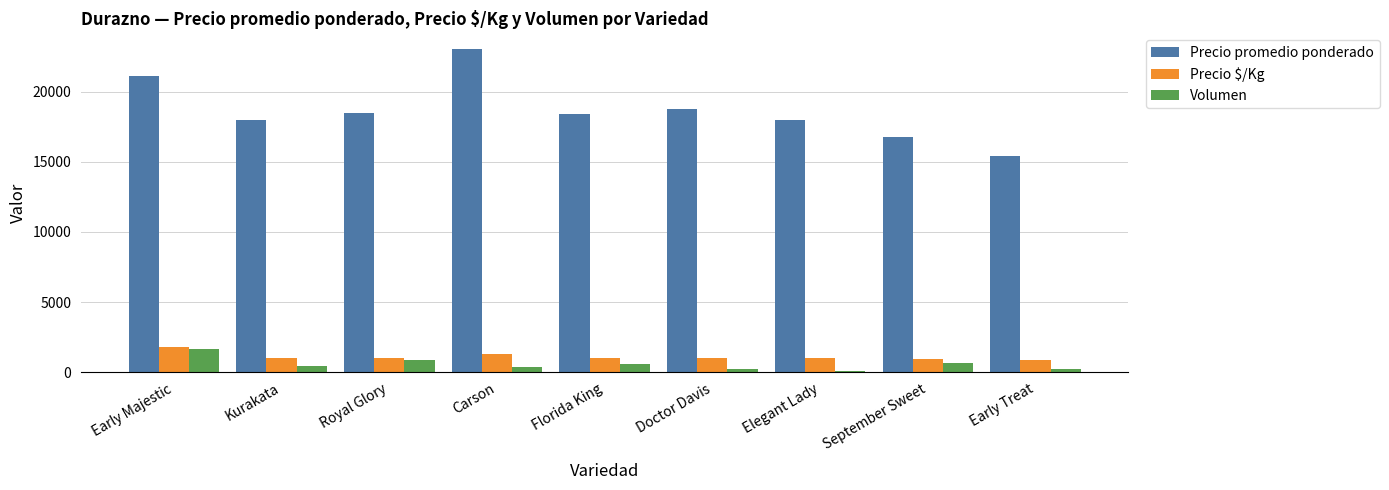

Read the Volumen value at September Sweet.

645